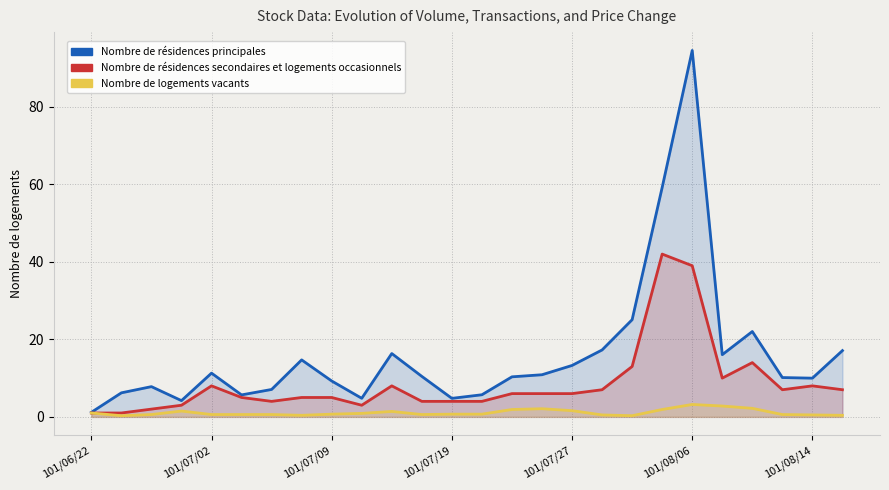

True or false: Nombre de logements vacants has more than 0 interior local peaks.

True